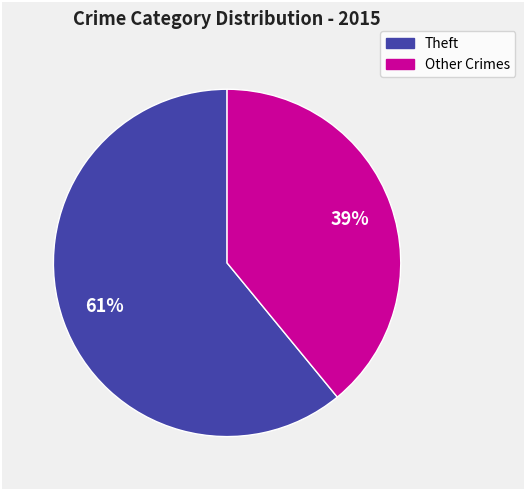

To the nearest percent, what is the difference between the largest and smallest slice percentages?

22%